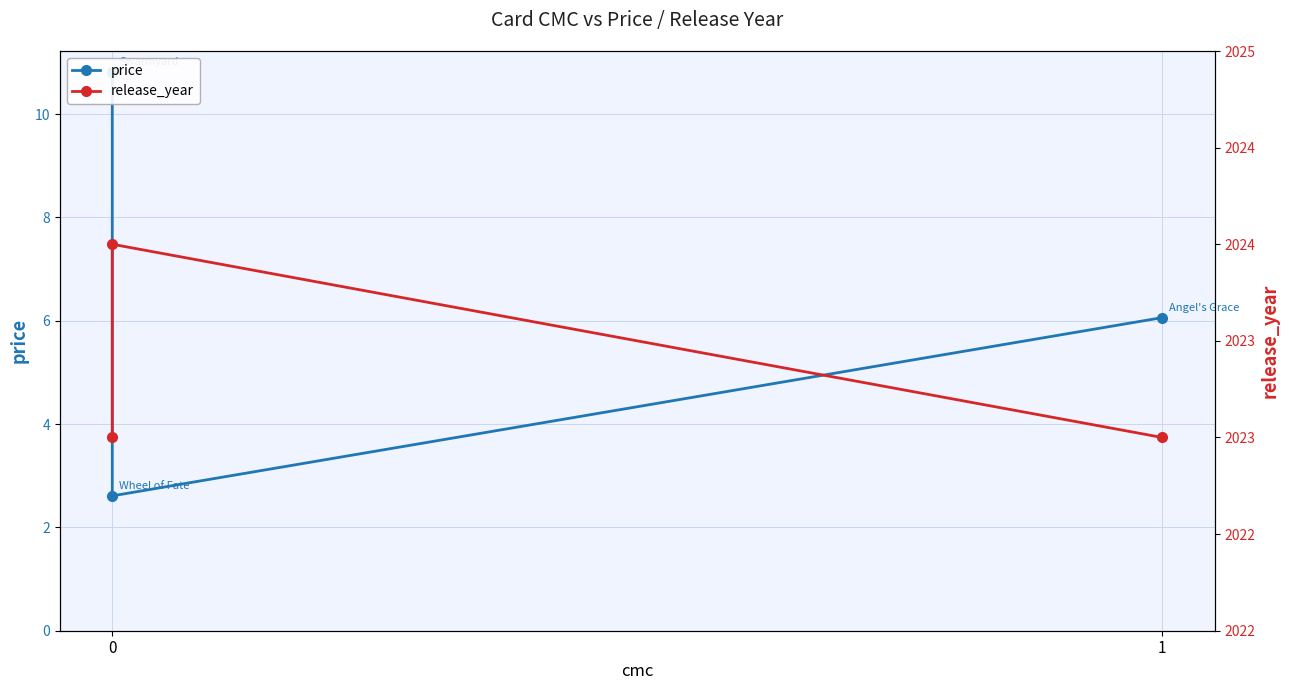

At how many categories does at least one series exceed 1160?

3